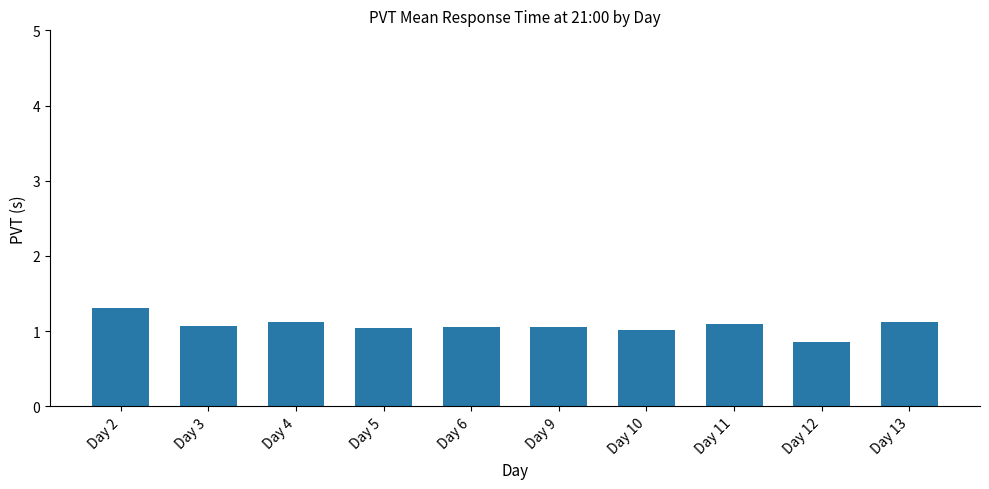

Does the chart contain stacked bars?

No